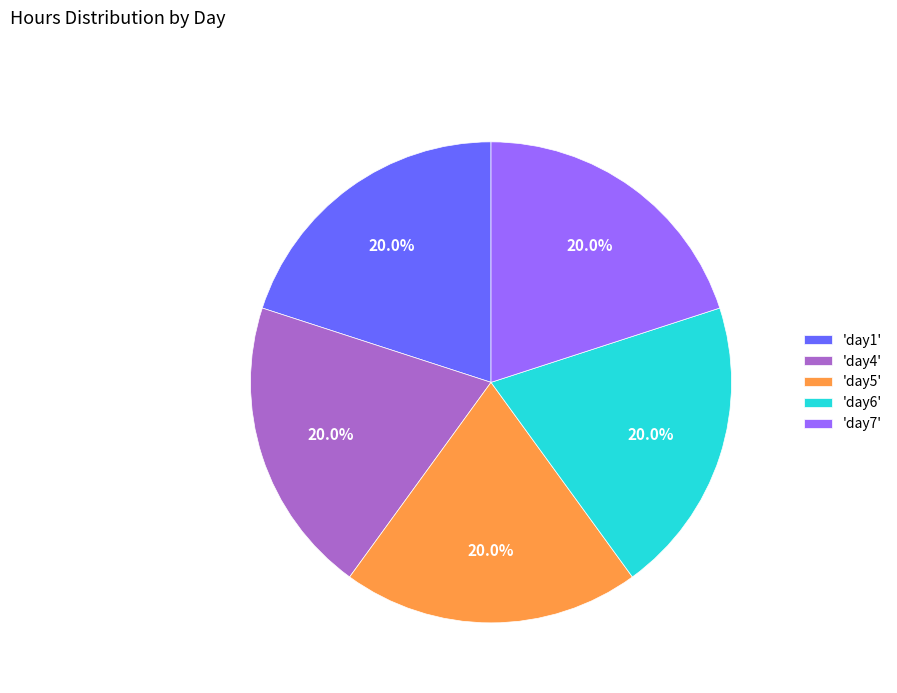

Does any single category account for the majority?

No